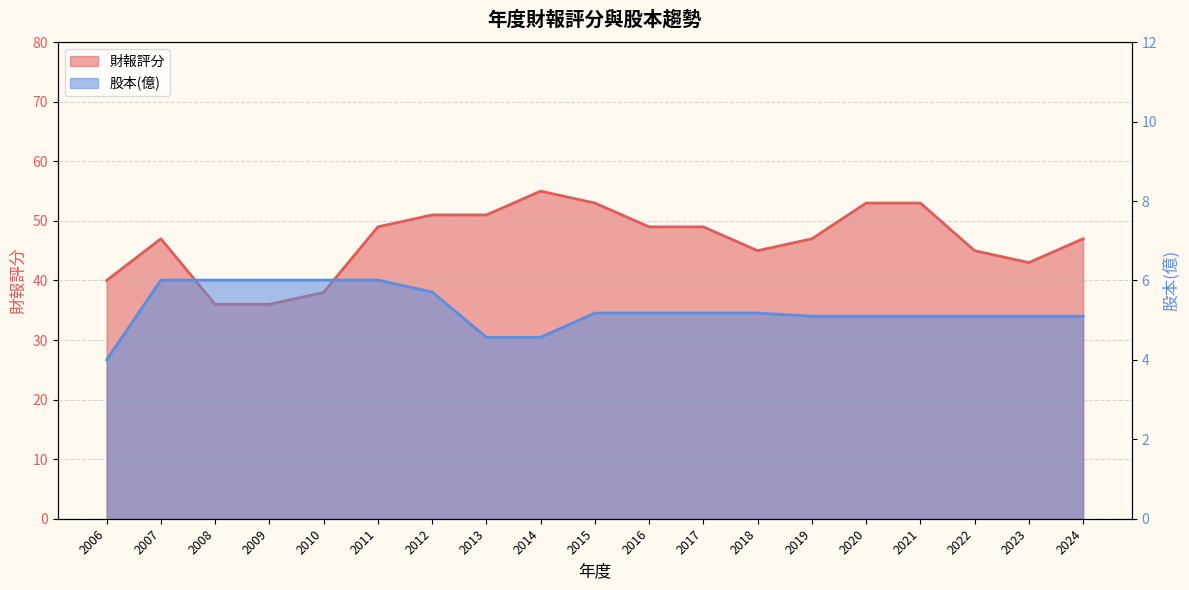

How many values in the 股本(億) series exceed 5?

16